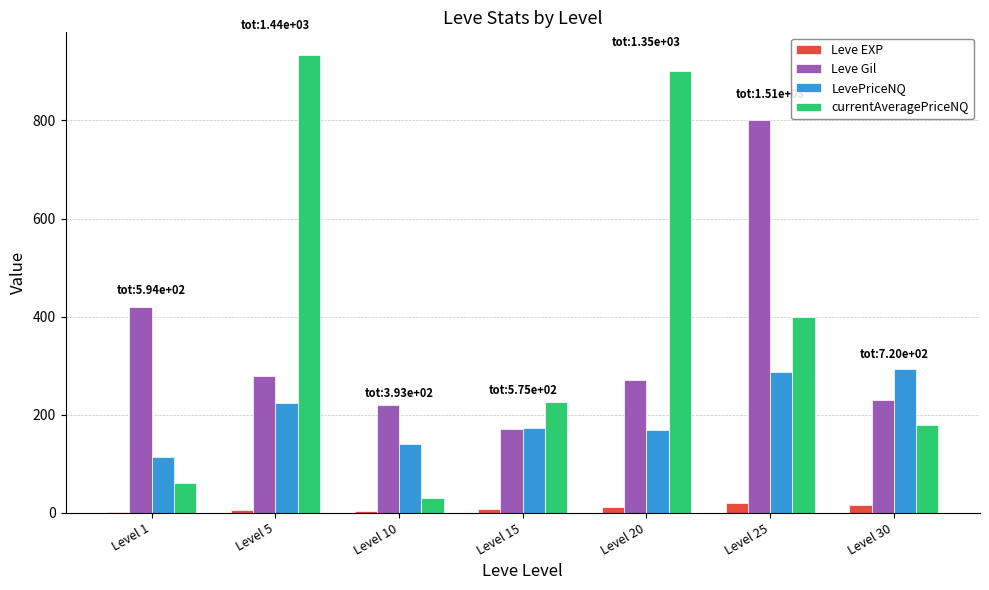

Which series has the largest range (max minus min)?

currentAveragePriceNQ